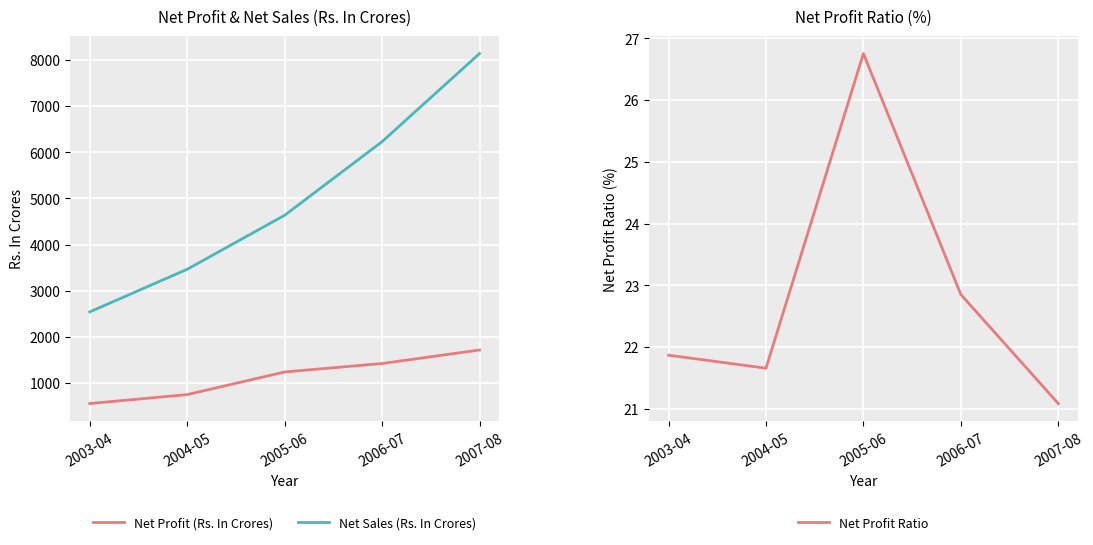

Is it true that Net Profit (Rs. In Crores) equals 2024.6 at 2006-07?

False